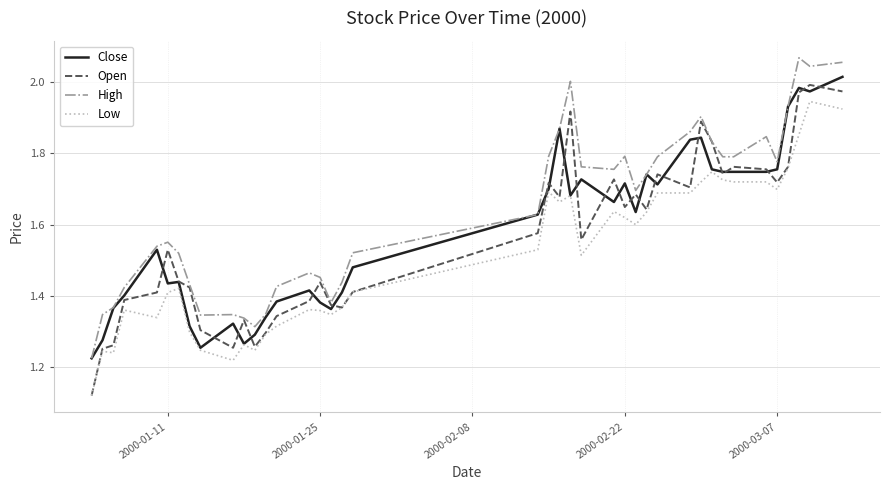

True or false: High and Low cross at least once.

False